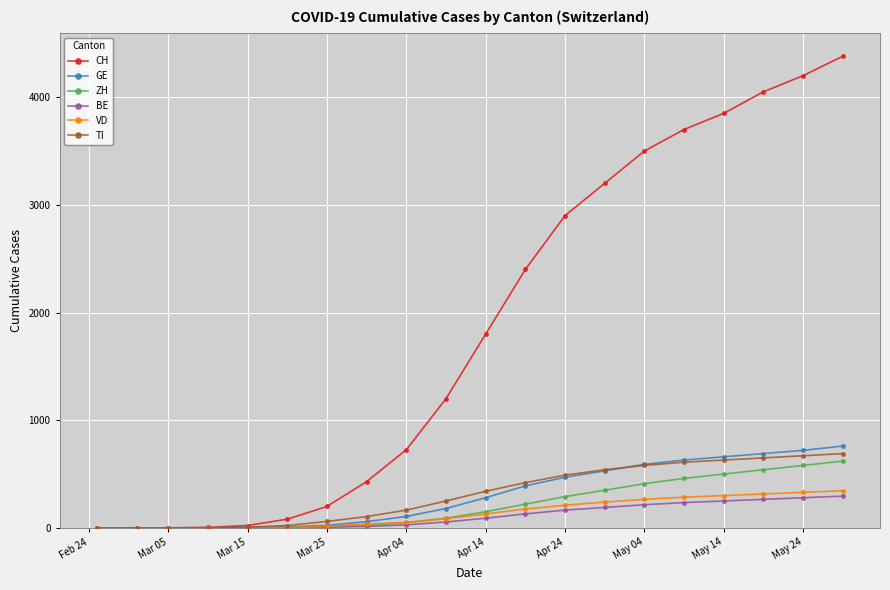

Which series has the widest spread of values?

CH